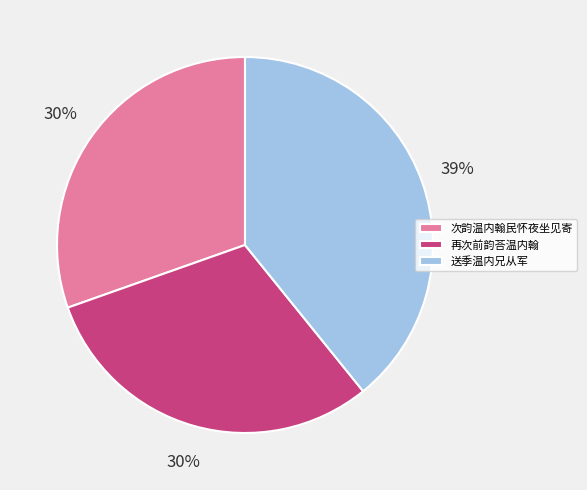

Is the sum of 再次前韵荅温内翰 and 次韵温内翰民怀夜坐见寄 greater than half?

Yes